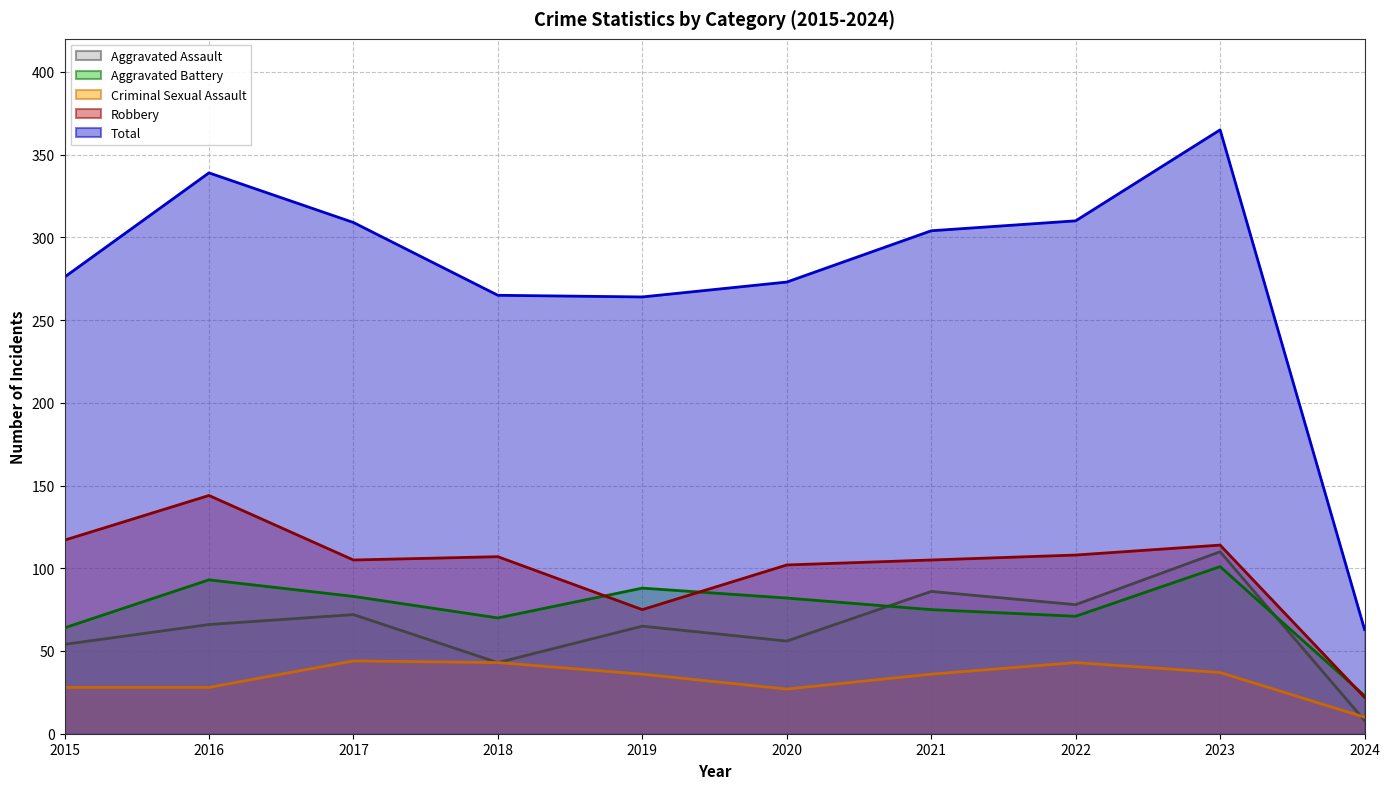

At how many categories does at least one series exceed 270?

7